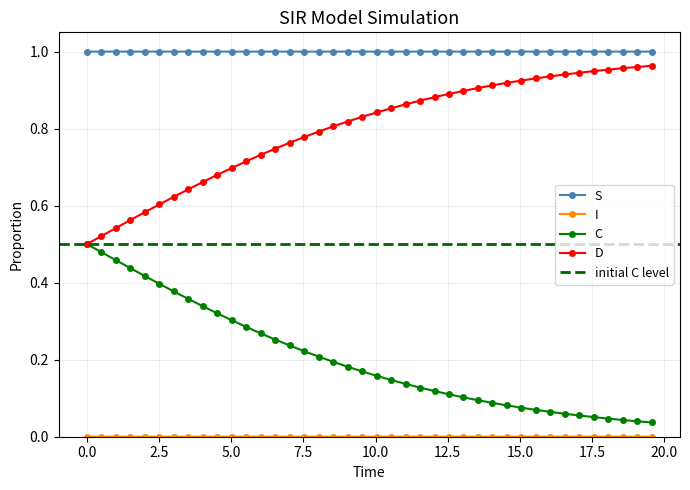

What is the maximum value for C?

0.5